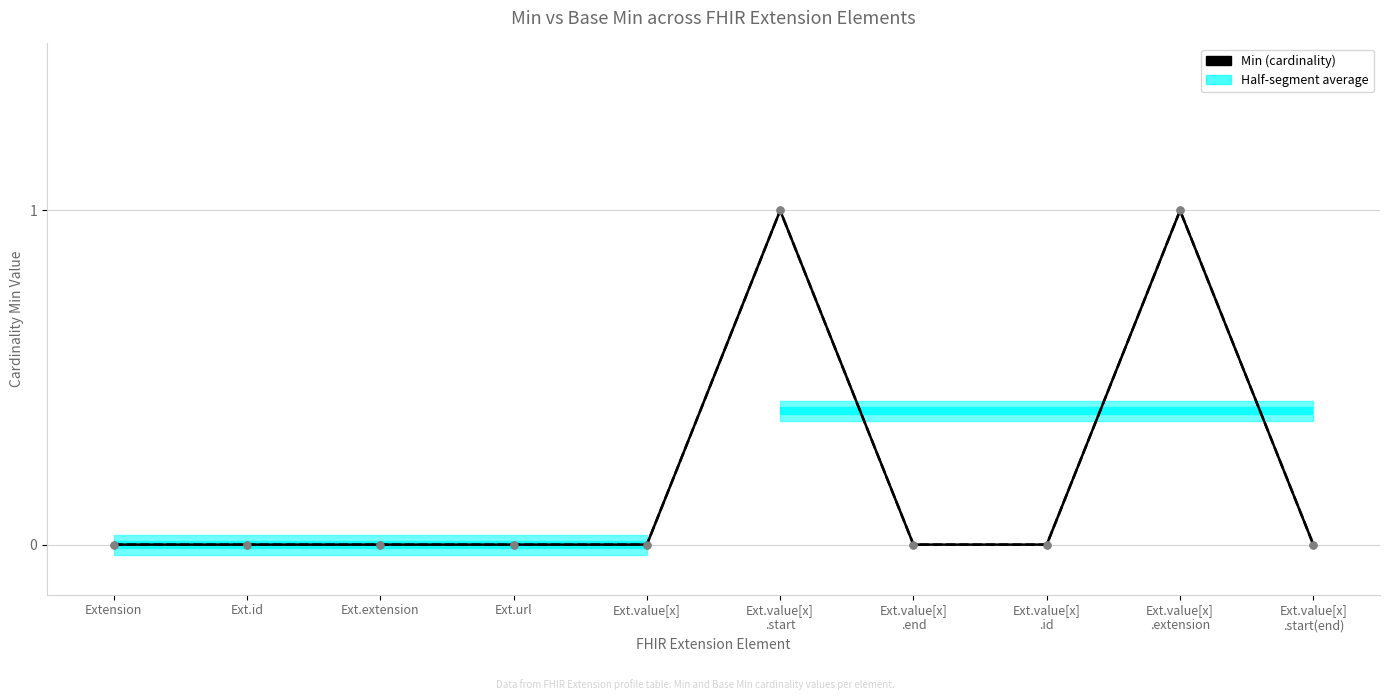

At which label is Base Min (cardinality) closest to 0?

Extension